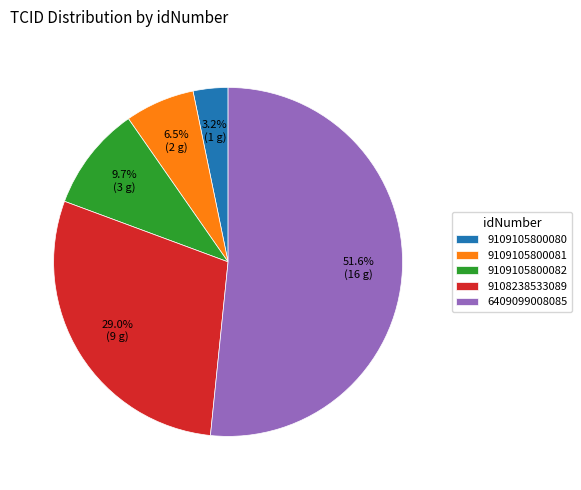

What is the majority slice?

6409099008085